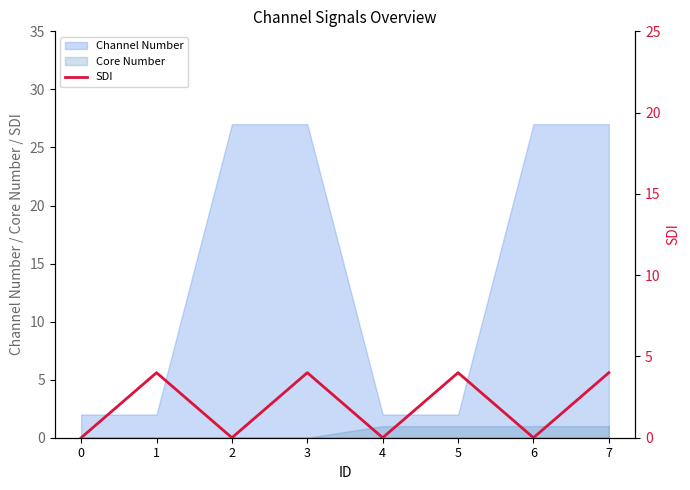

Is the value of Core Number at 4 greater than the value of Channel Number at 1?

No